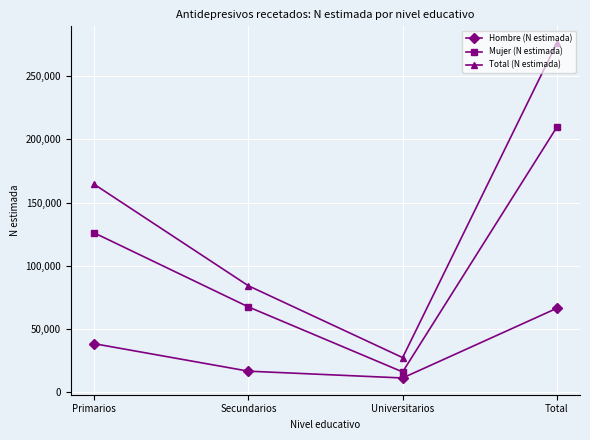

What is the total value across all series at Primarios?

328843